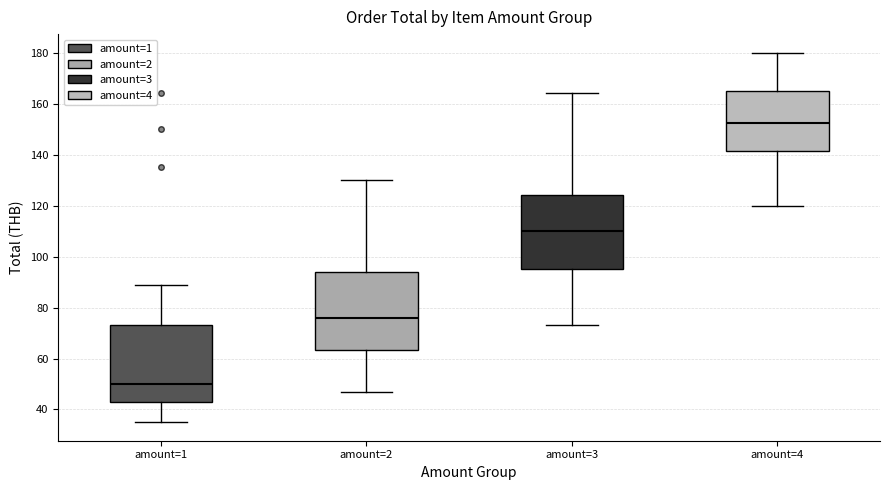

Reading left to right, transcribe this box plot: for each box, give where its median line is, the range the box spans, and where its two whiskers end, as read against the y-axis. The values are not printed on the chart, so give them approximately, as read against the axis.

amount=1: median 50, box 42 to 74, whiskers 36 to 90
amount=2: median 76, box 64 to 94, whiskers 48 to 130
amount=3: median 110, box 96 to 124, whiskers 74 to 164
amount=4: median 152, box 142 to 166, whiskers 120 to 180